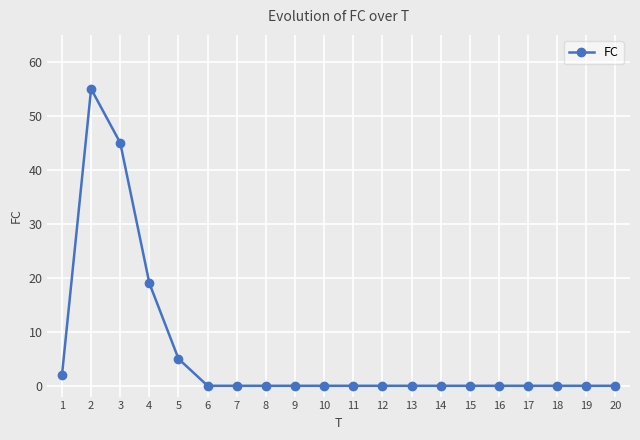

Does the chart have visible grid lines?

Yes